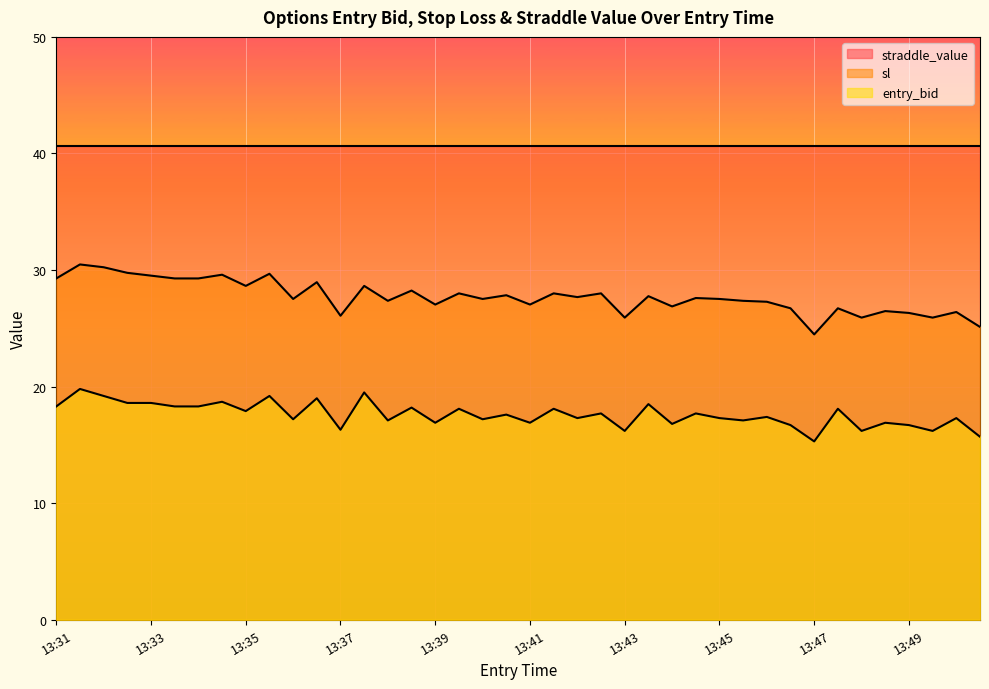

Where does the entry_bid series first go above 17?

13:31